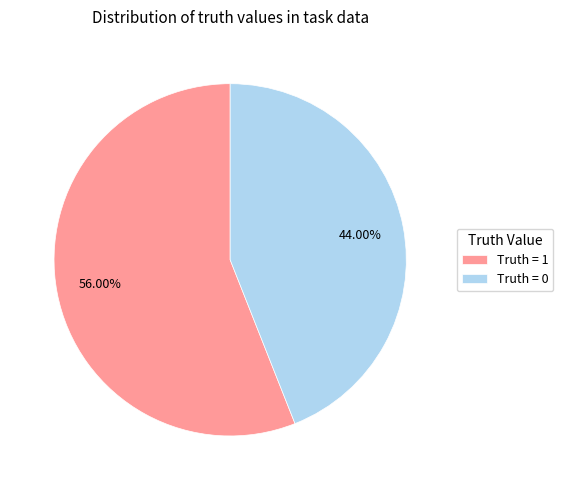

Which slice is the smallest?

Truth = 0